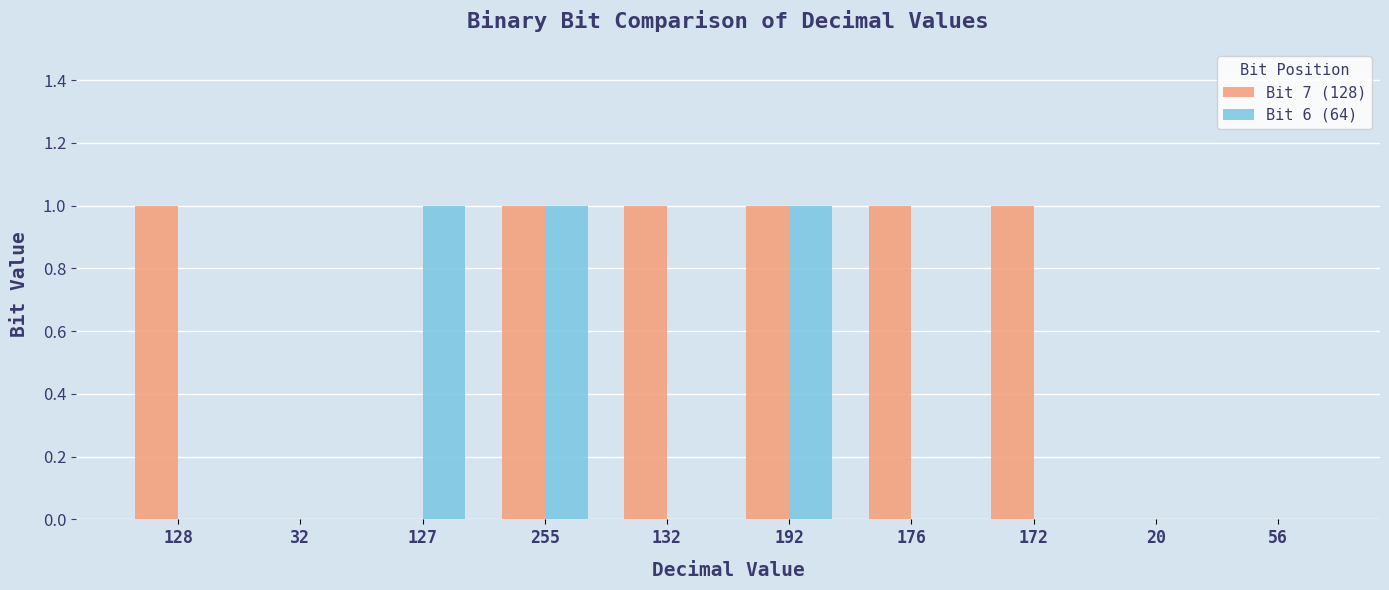

Which series changed the most between 32 and 127?

Bit 6 (64)